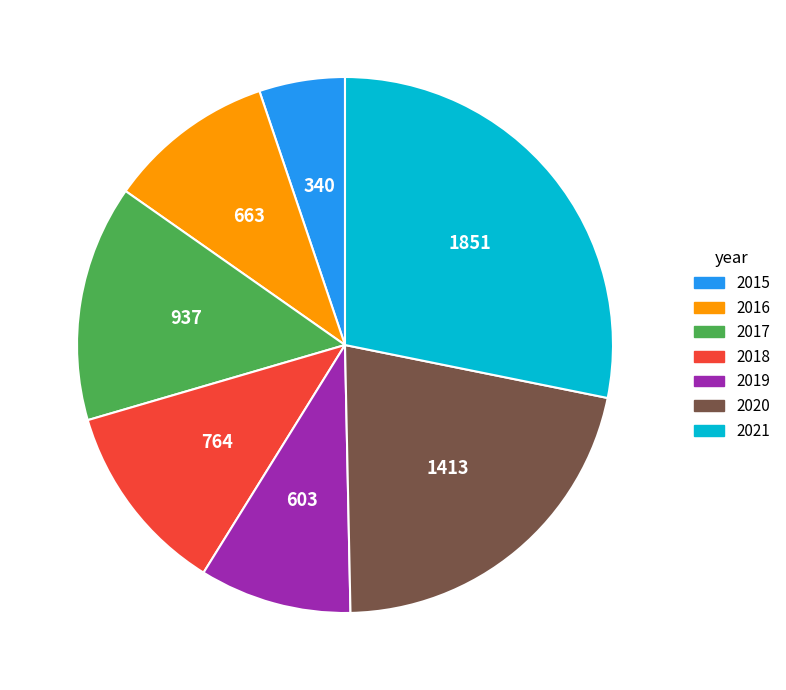

Combined, do 2016 and 2017 account for over 50%?

No